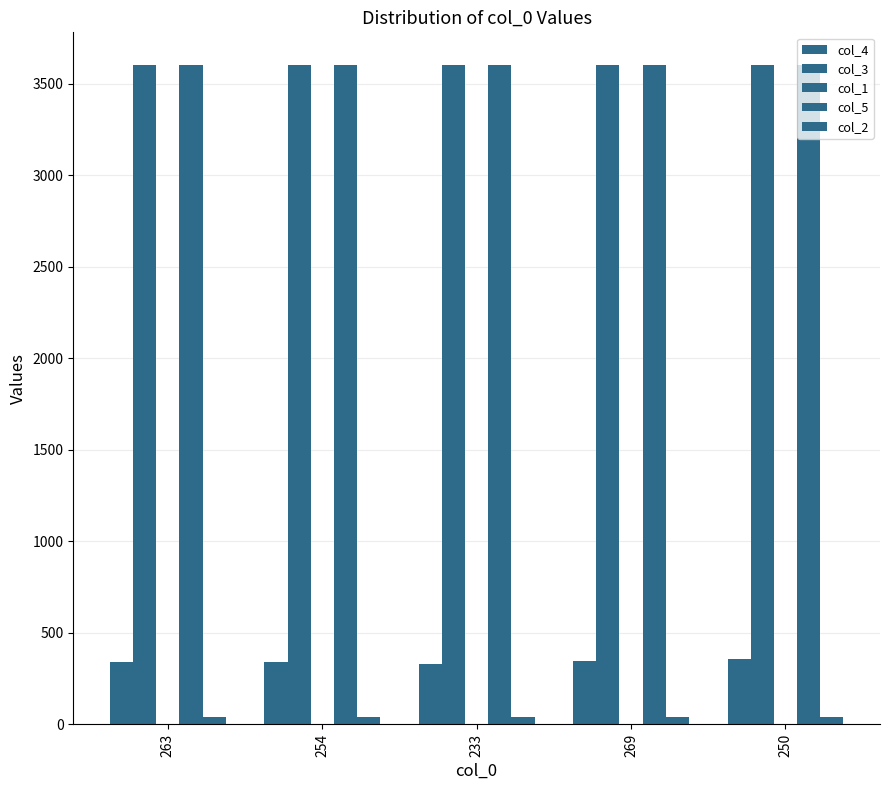

How many values in the col_5 series exceed 3600?

2